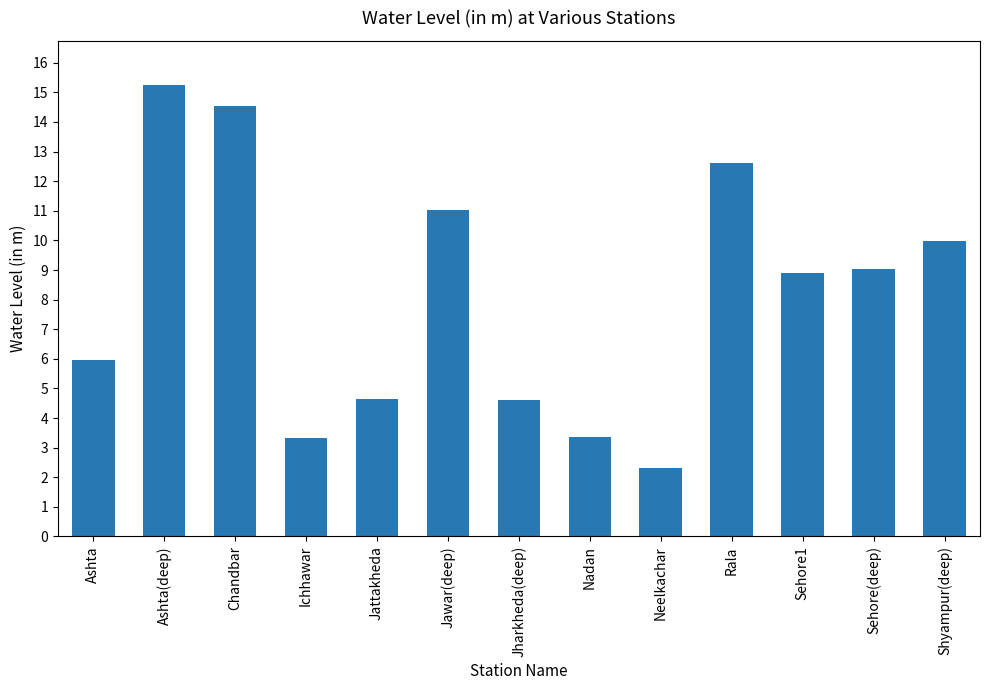

The chart shows a value of 9.1 at Sehore(deep). True or false?

True